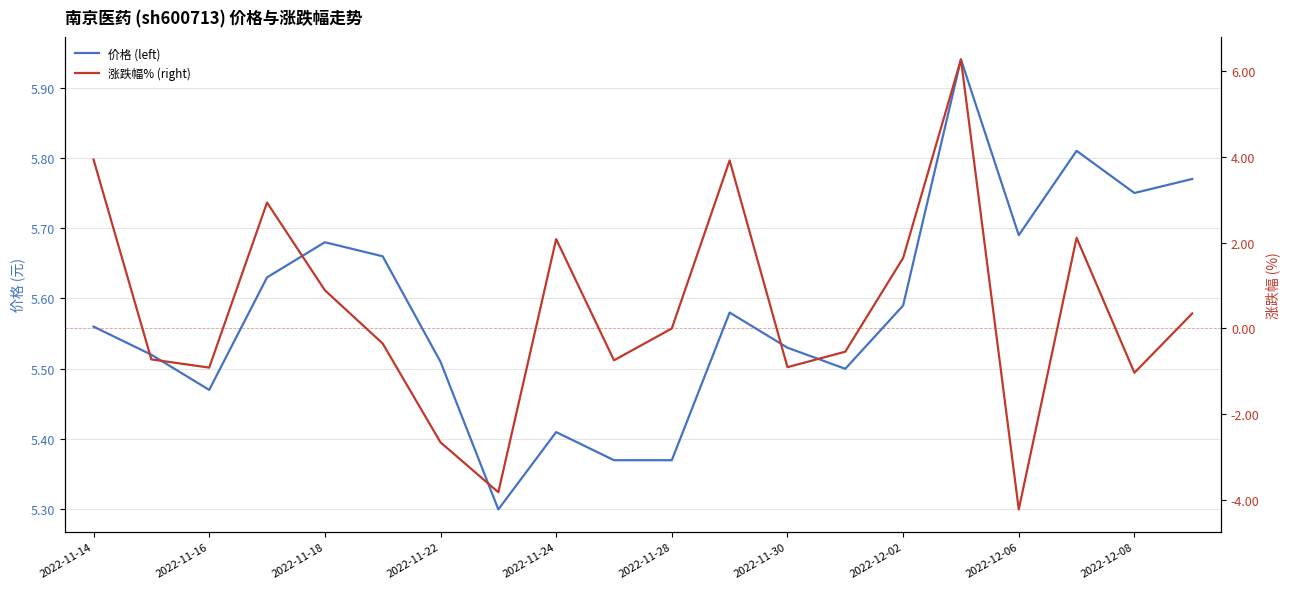

How many categories are shown in the chart?

20